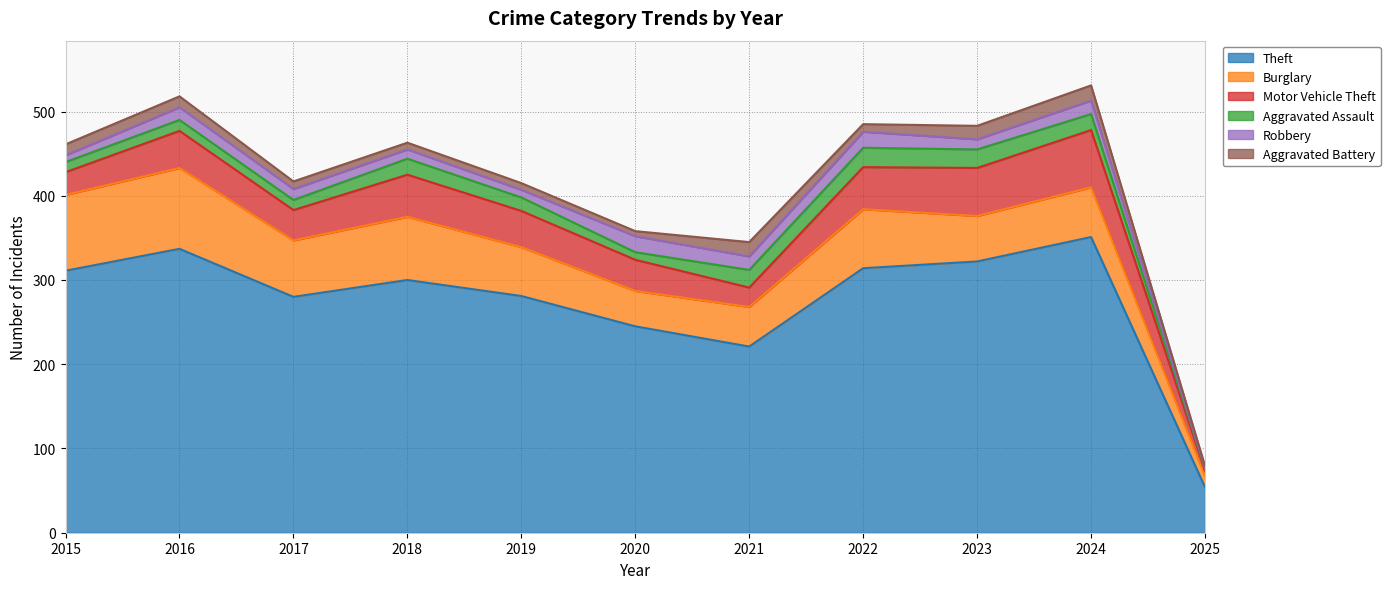

What is the maximum value shown in the chart?

351